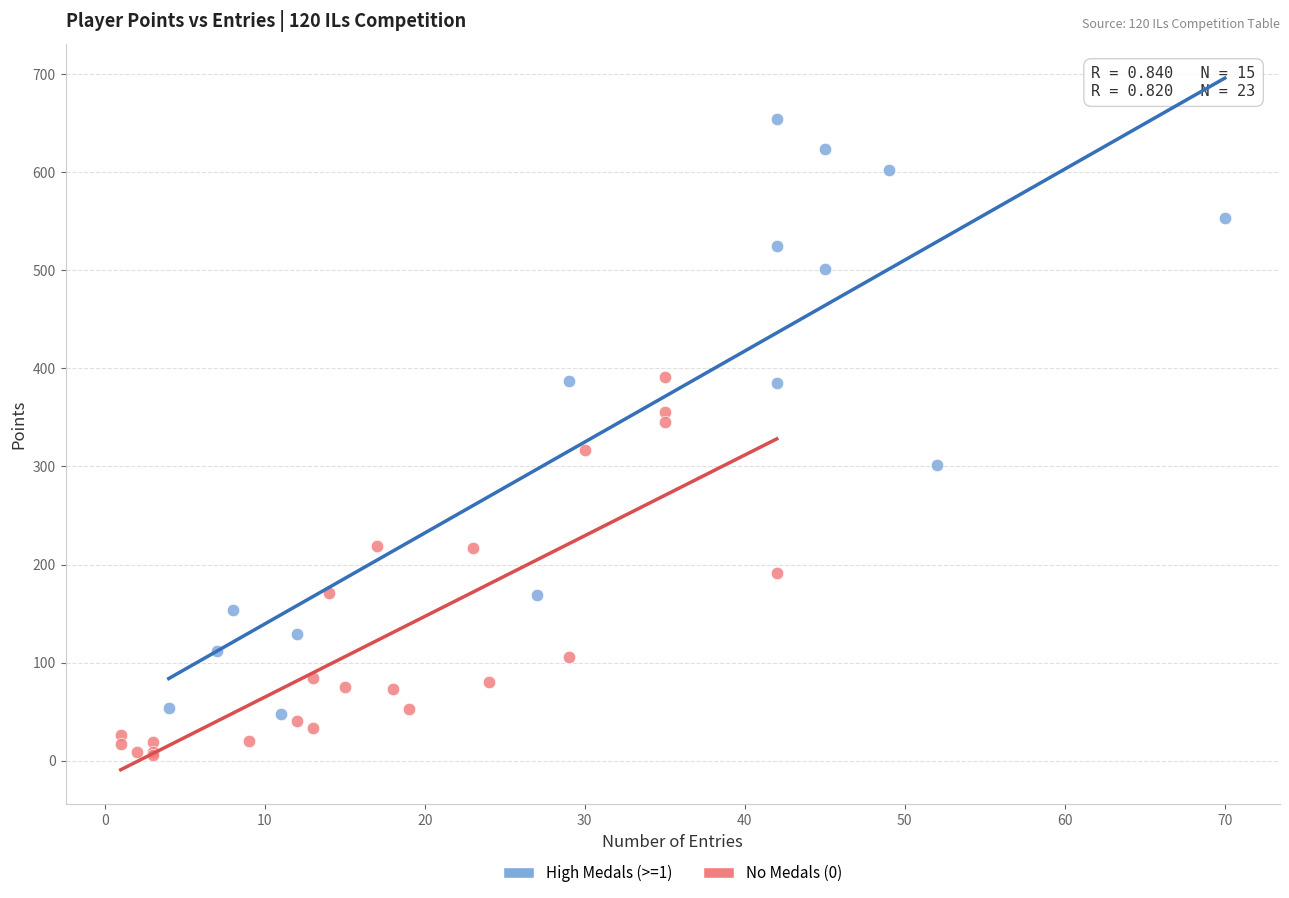

Which series has the largest Y range (max minus min)?

High Medals (>=1)